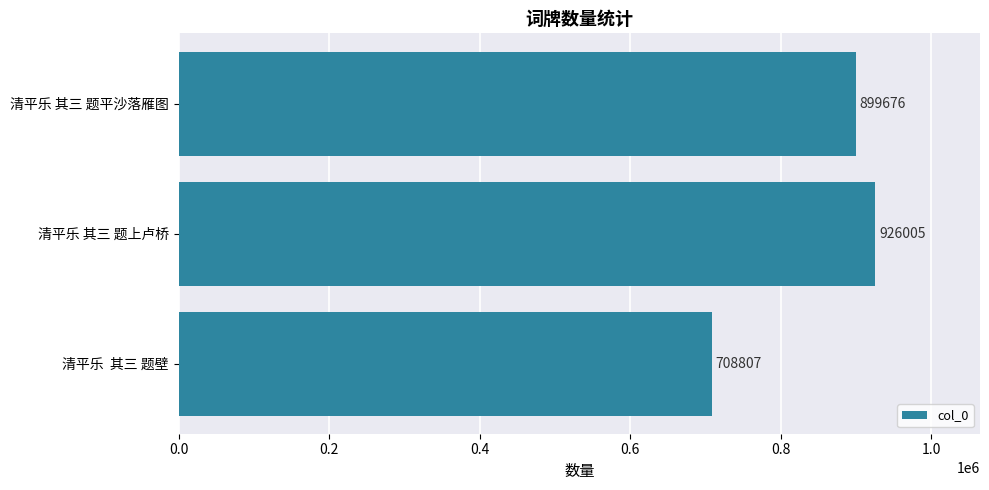

The value at 清平乐  其三 题壁 is 207937. True or false?

False